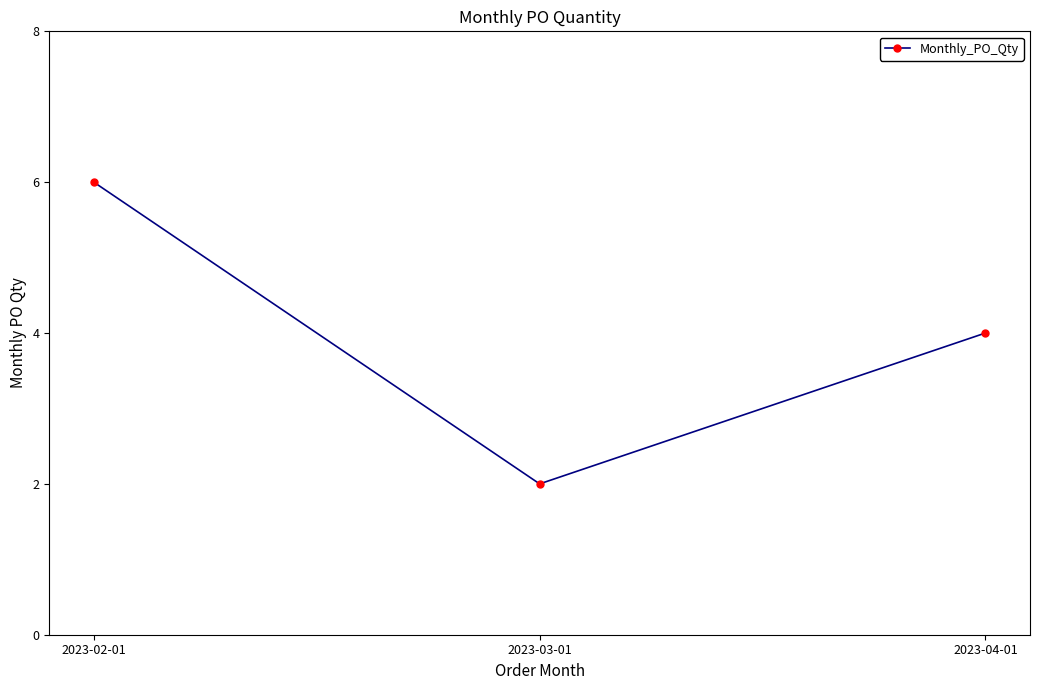

Is it true that the value at 2023-04-01 is 6?

False